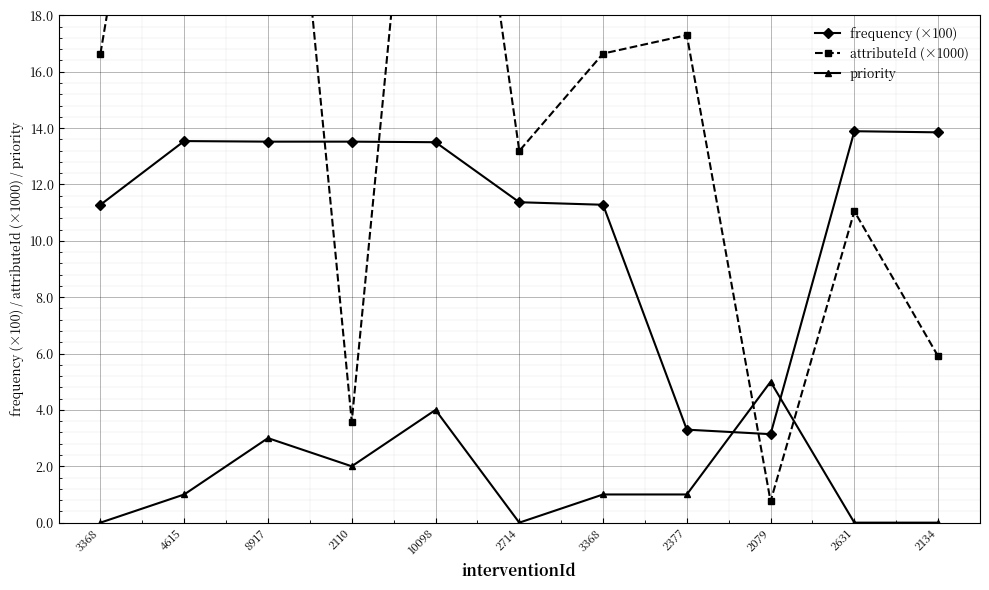

Is the value of attributeId (×1000) at 3368 greater than the value of priority at 2134?

Yes